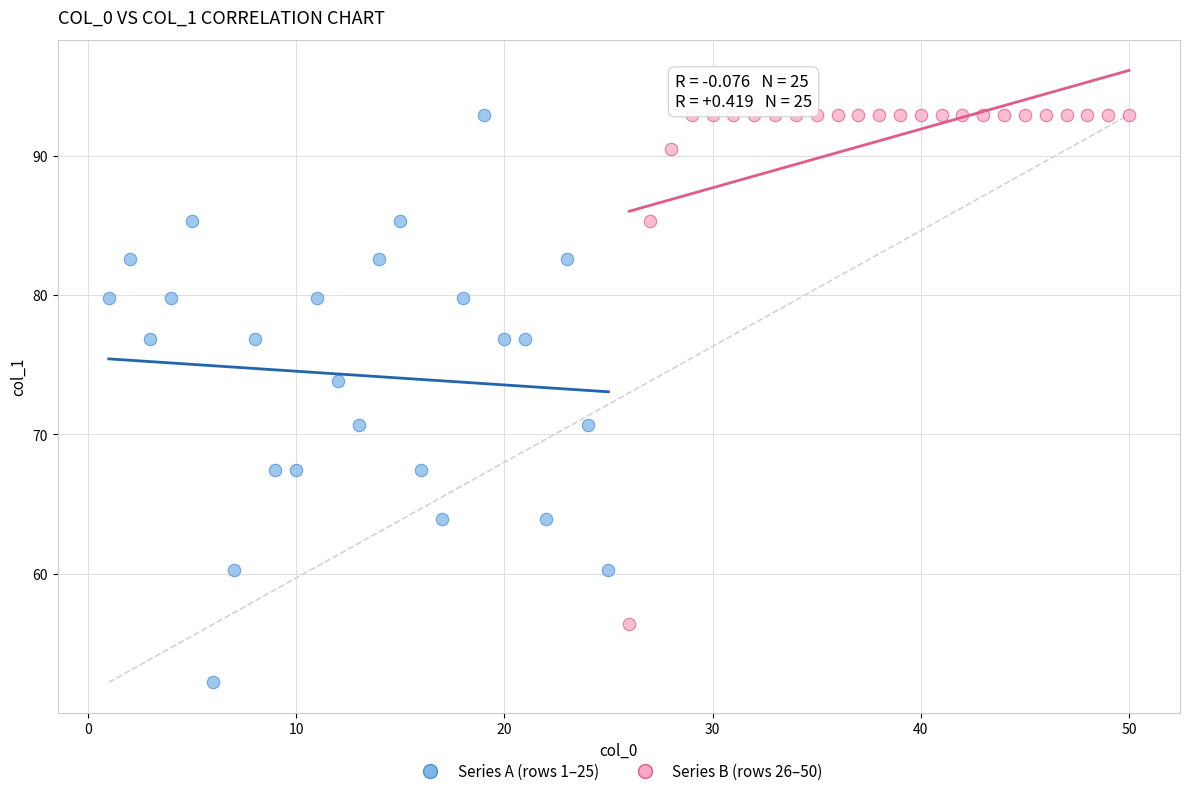

Which series contains the lowest Y value?

Series A (rows 1–25)